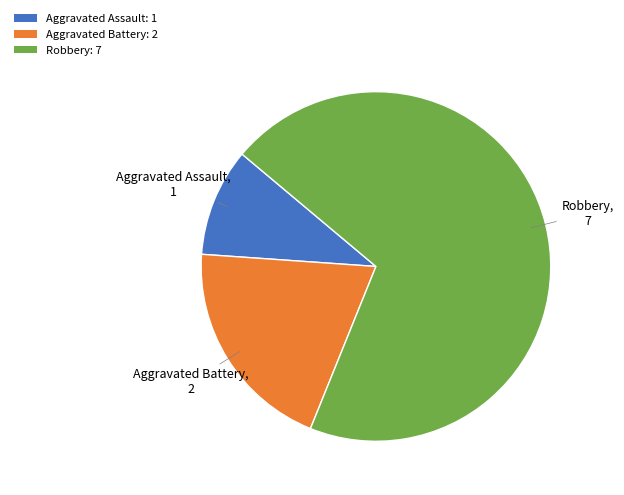

True or false: Aggravated Battery: 2 accounts for 20% of the total.

True